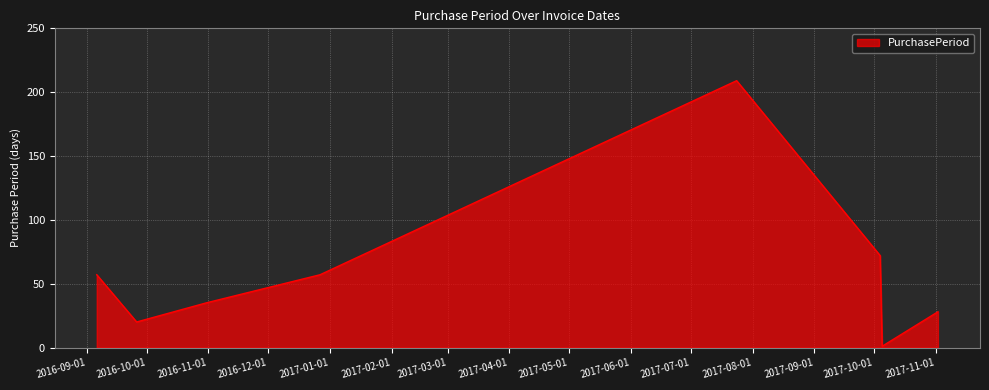

How many categories are shown in the chart?

8